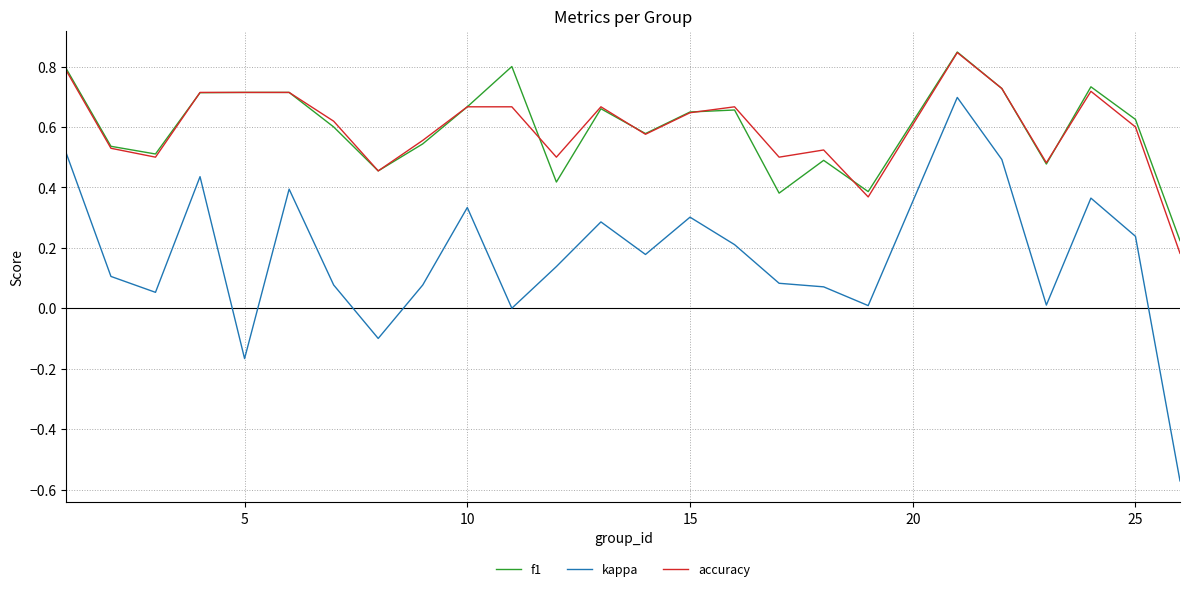

True or false: kappa and accuracy cross at least once.

False